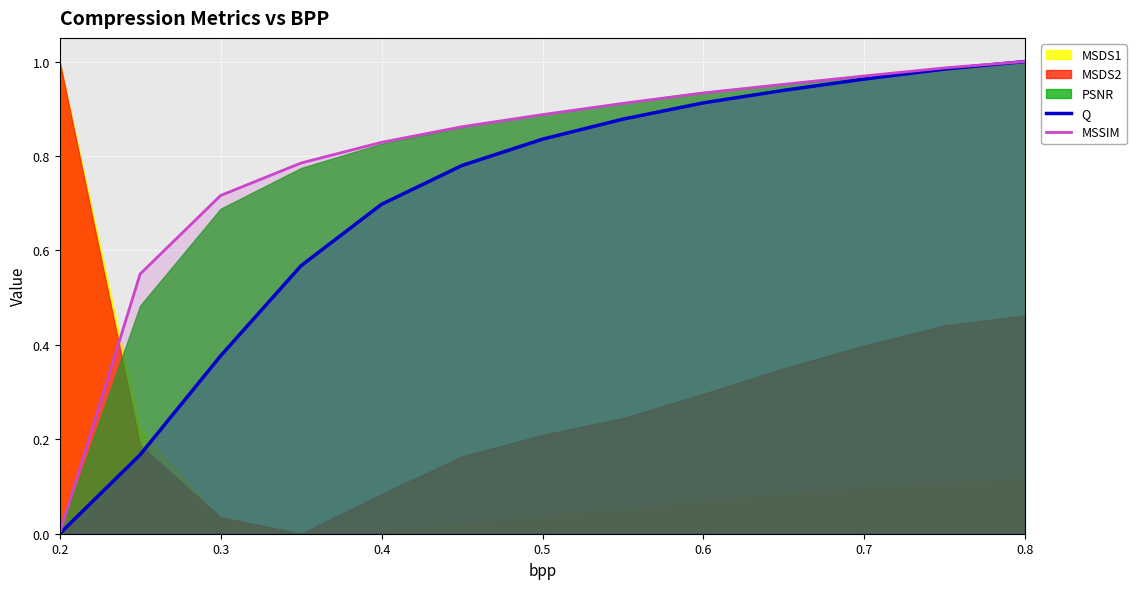

The value of Q at 0.4 is 0.2. True or false?

False